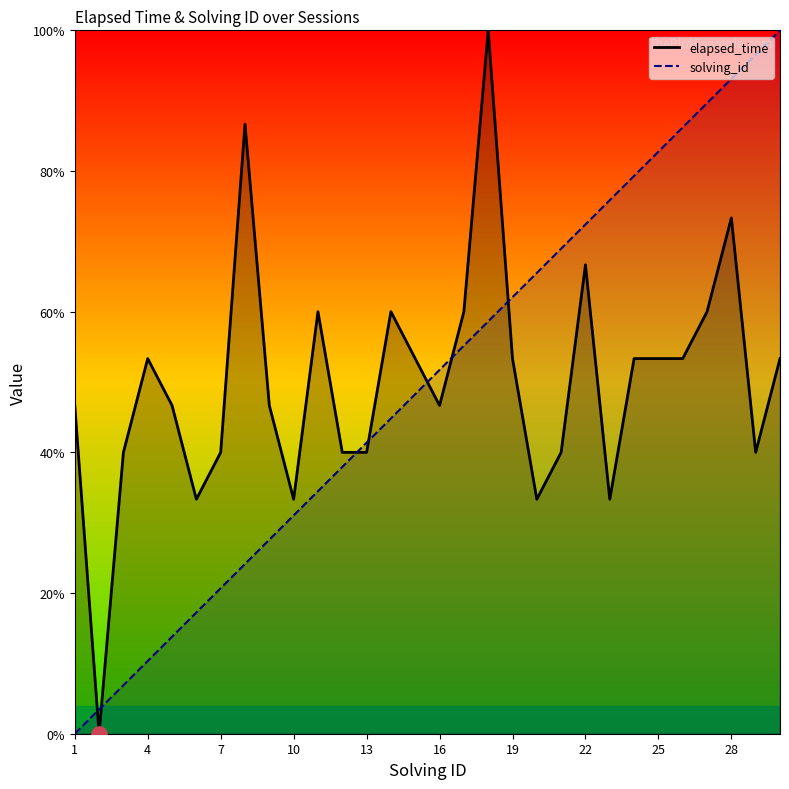

What are all the series names shown in the legend?

elapsed_time, solving_id